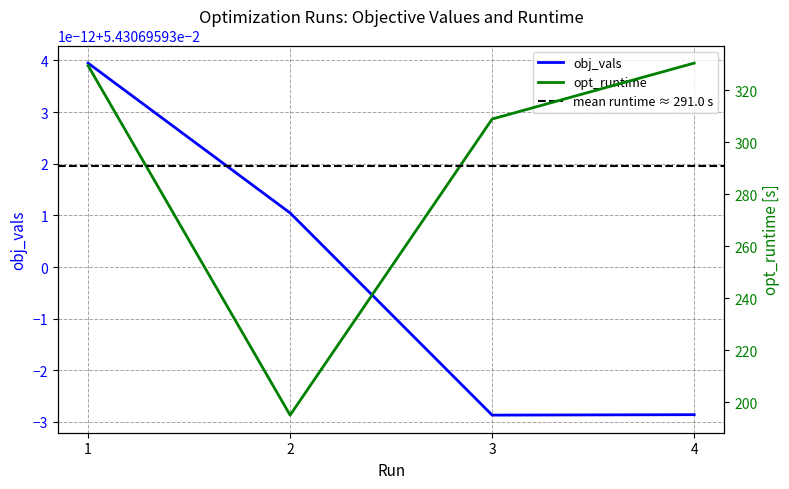

True or false: obj_vals and opt_runtime cross at least once.

False